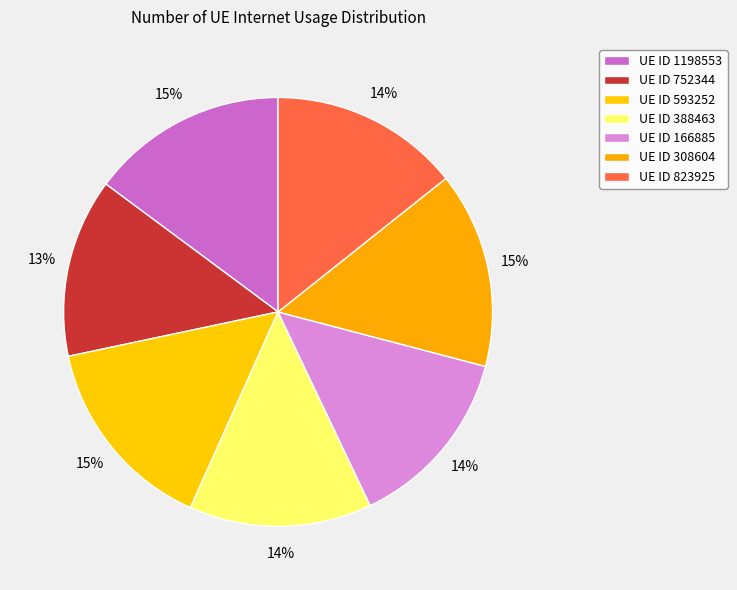

How many segments does this pie chart have?

7